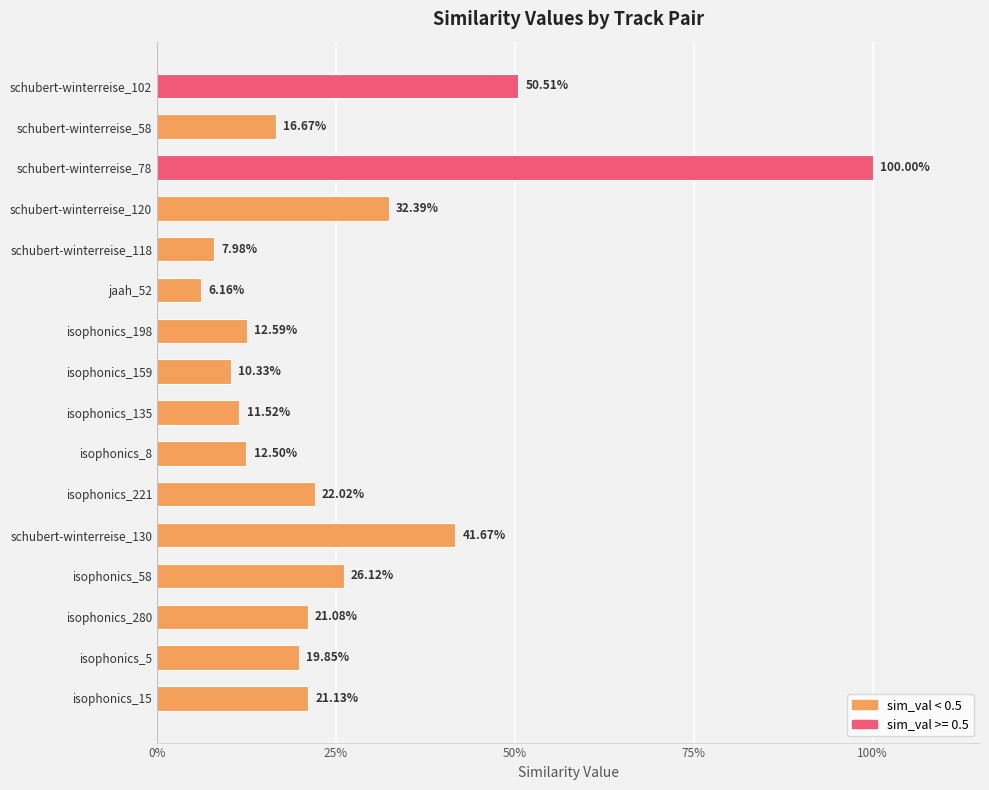

Does the chart contain any negative values?

No